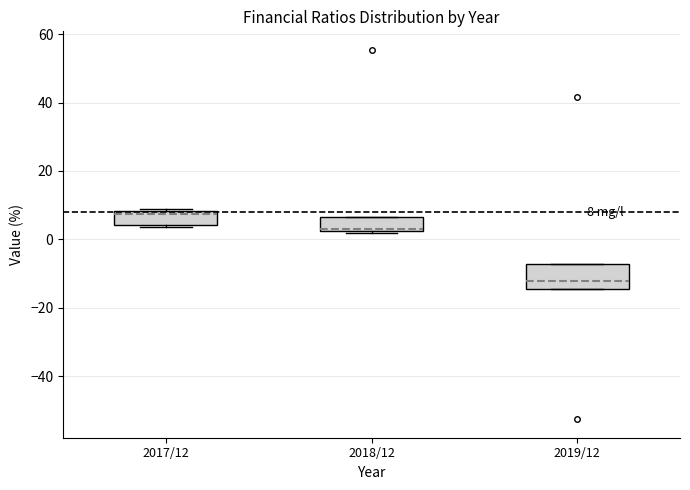

Which box's median line is the highest?

2017/12